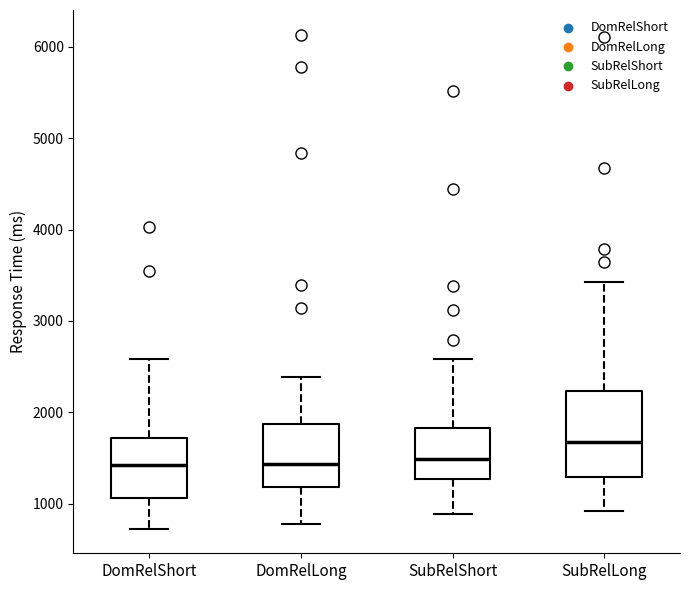

Reading left to right, transcribe this box plot: for each box, give where its median line is, the range the box spans, and where its two whiskers end, as read against the y-axis. The values are not printed on the chart, so give them approximately, as read against the axis.

DomRelShort: median 1400, box 1100 to 1700, whiskers 700 to 2600
DomRelLong: median 1400, box 1200 to 1900, whiskers 800 to 2400
SubRelShort: median 1500, box 1300 to 1800, whiskers 900 to 2600
SubRelLong: median 1700, box 1300 to 2200, whiskers 900 to 3400